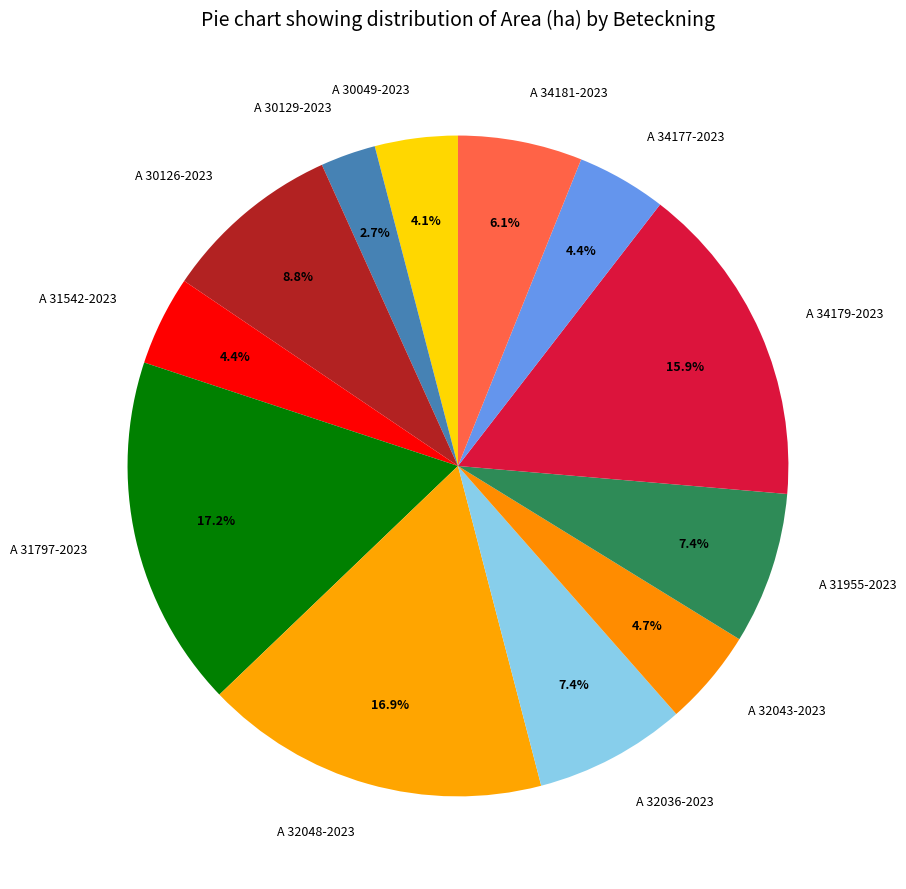

True or false: A 30129-2023 accounts for 3% of the total.

True